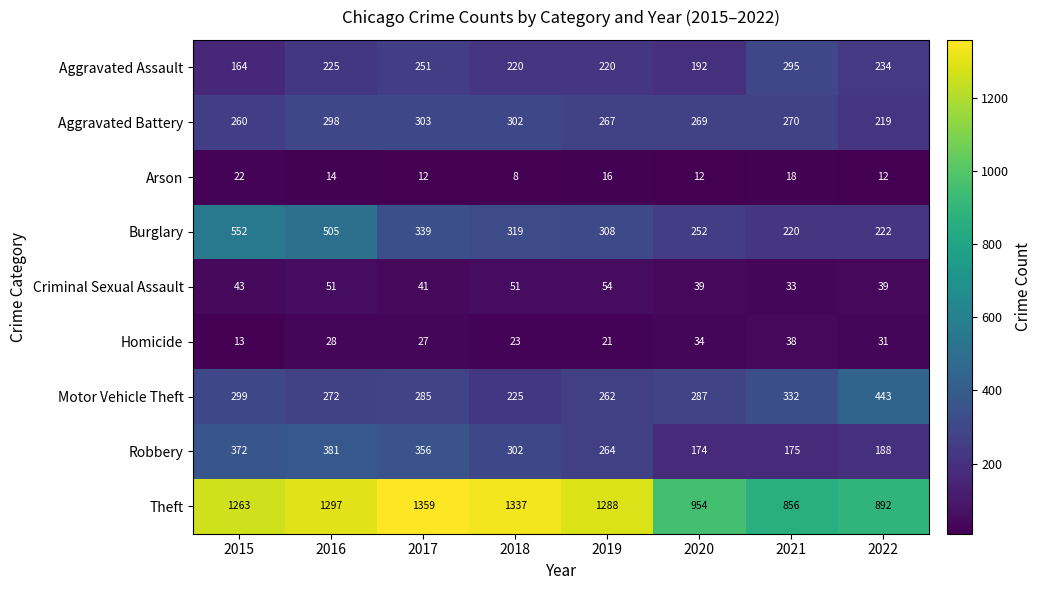

At which category is the sum across all series the highest?

2016